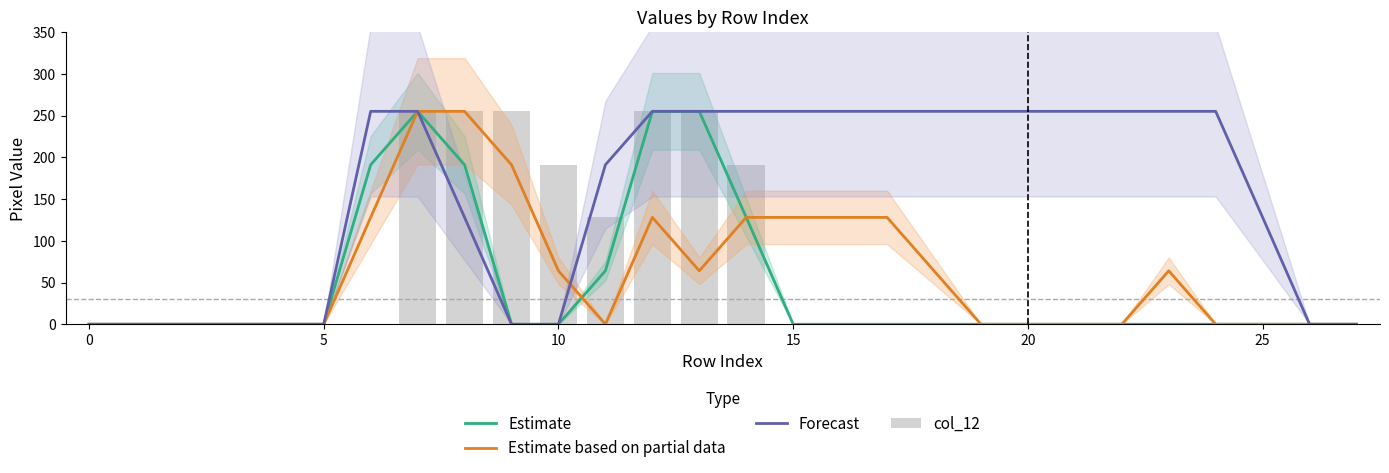

What is the difference between the maximum and minimum values in the Estimate series?

255